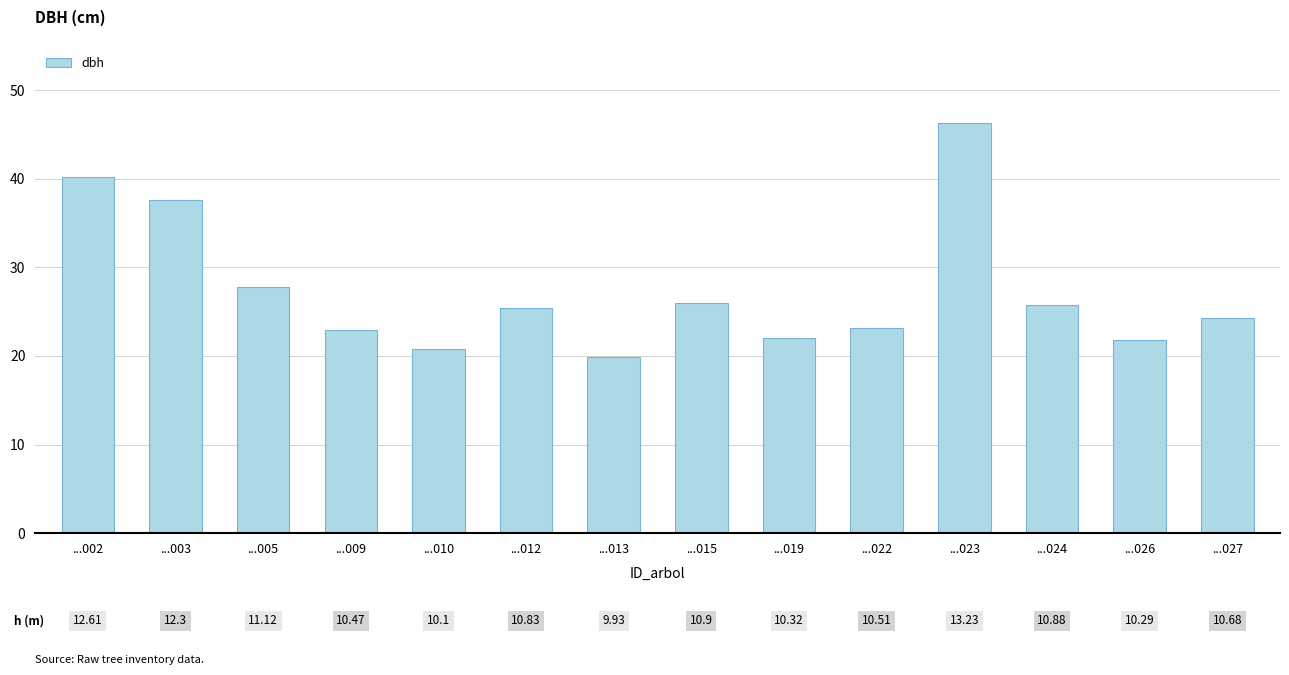

Read the value at ...024.

25.8